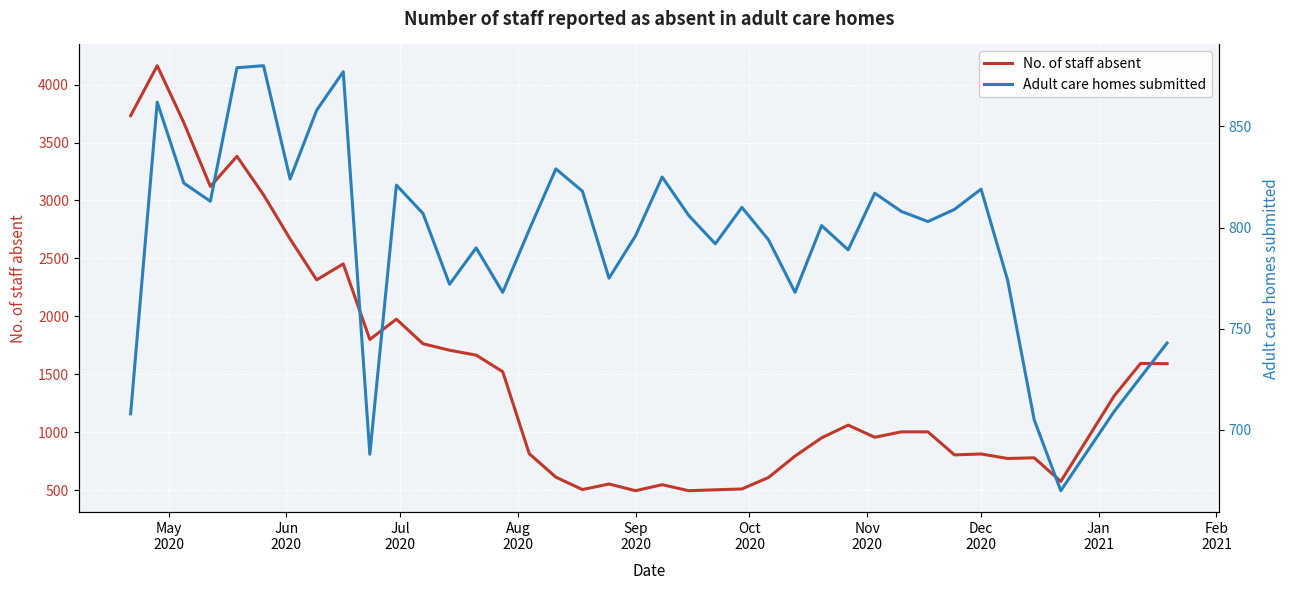

Is this an area chart (filled region under the line)?

No